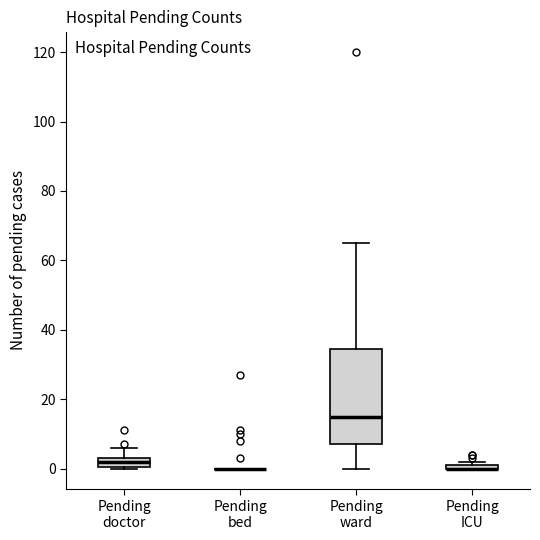

Which box is the tallest, from its lower edge to its upper edge?

Pending ward